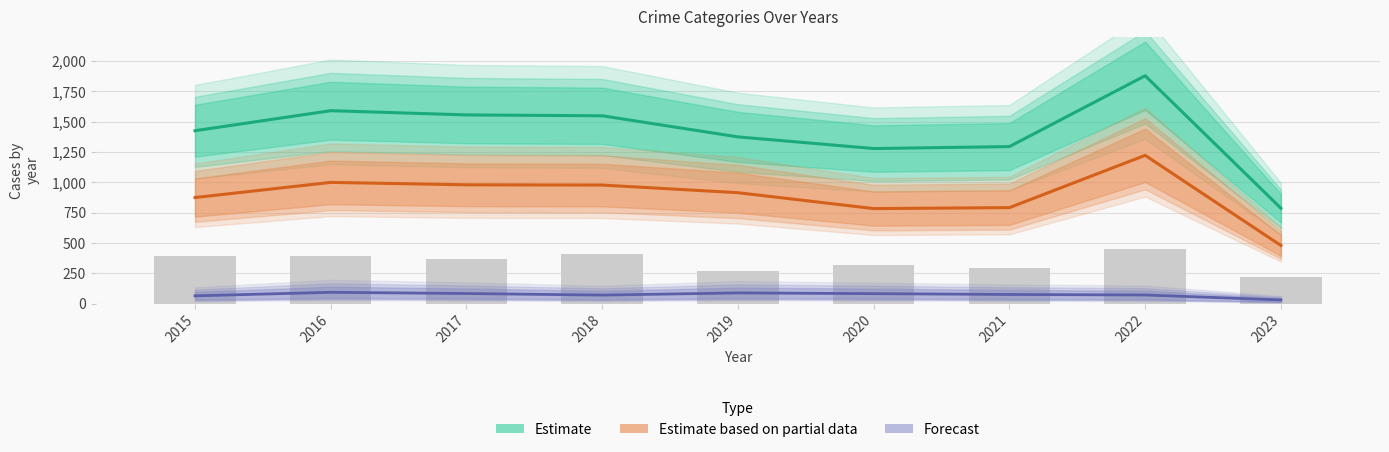

Is the value of Estimate at 2023 greater than the value of Forecast at 2018?

Yes